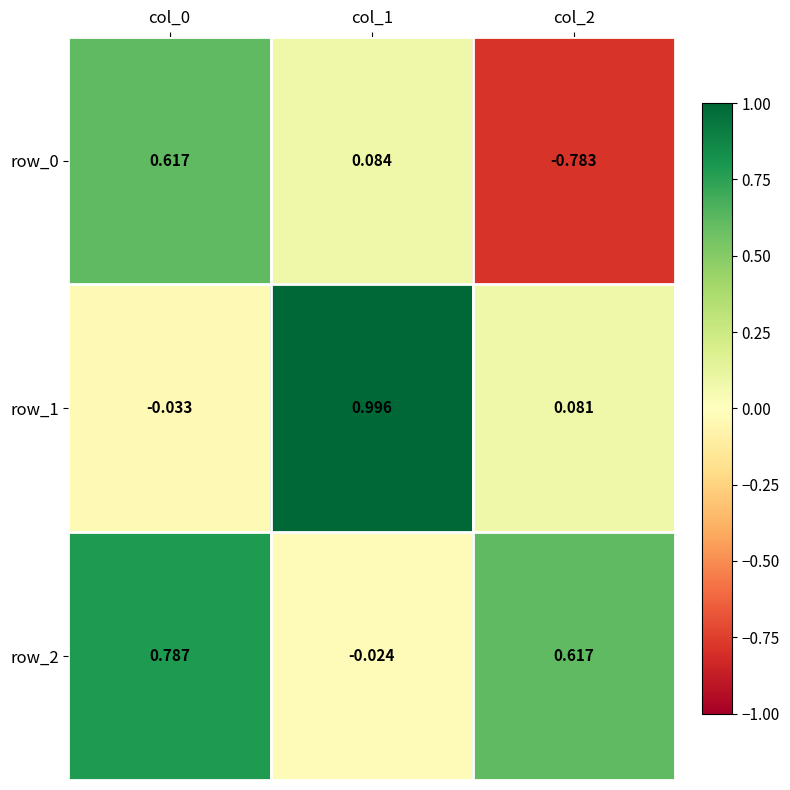

Which category has the highest value across all series?

col_1